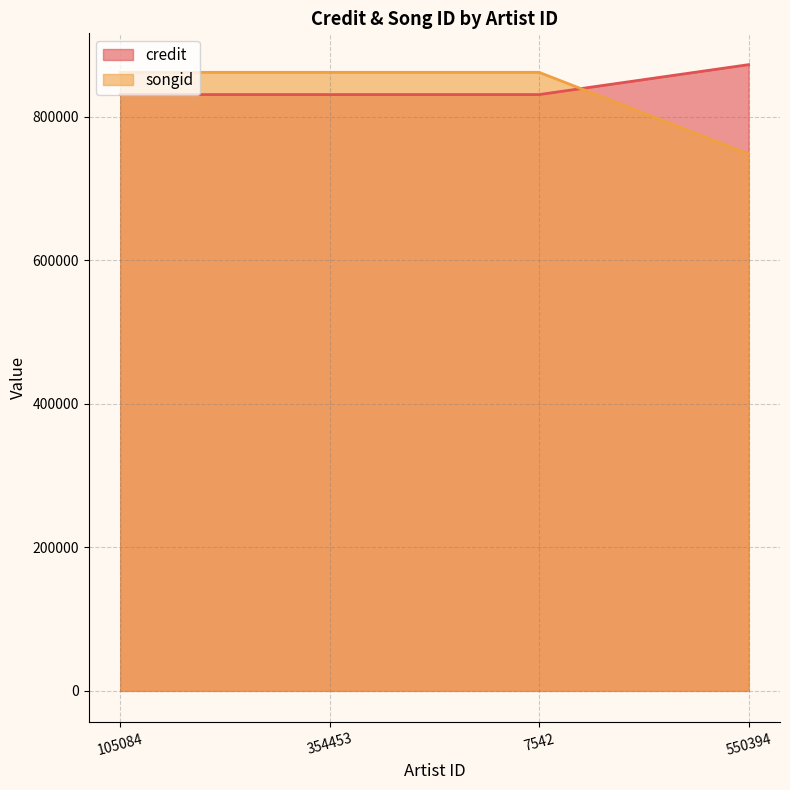

What is the value of the credit point at the 3rd from the left?

831043